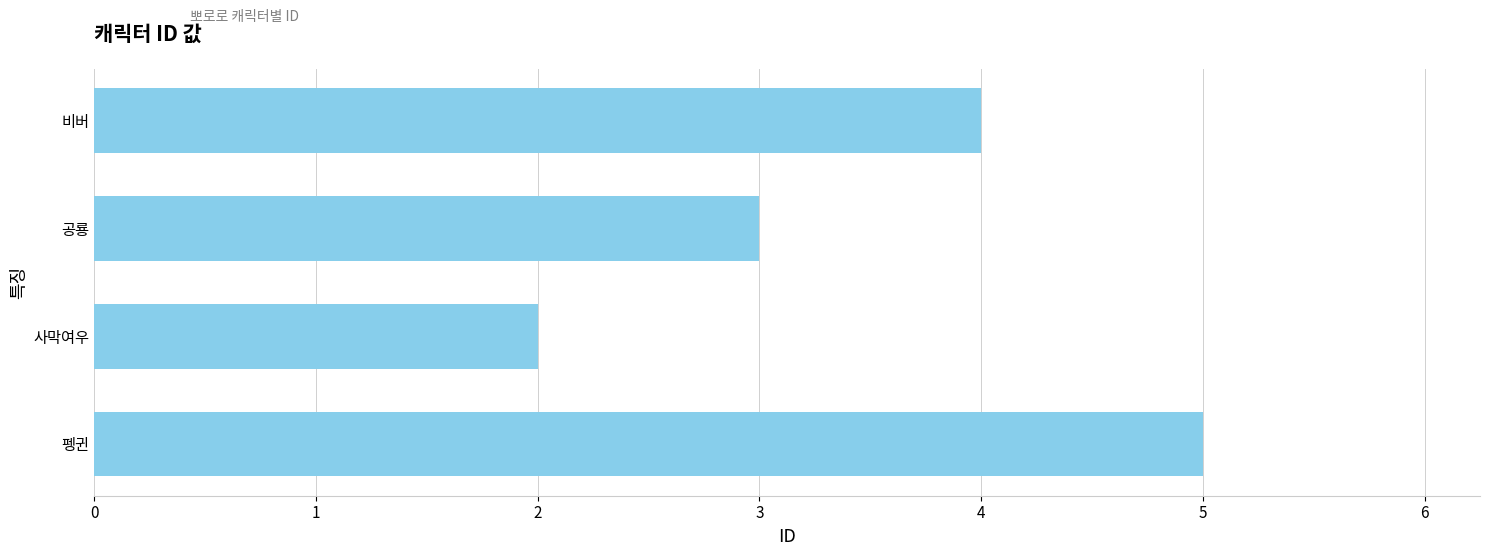

What is the greatest value displayed?

5